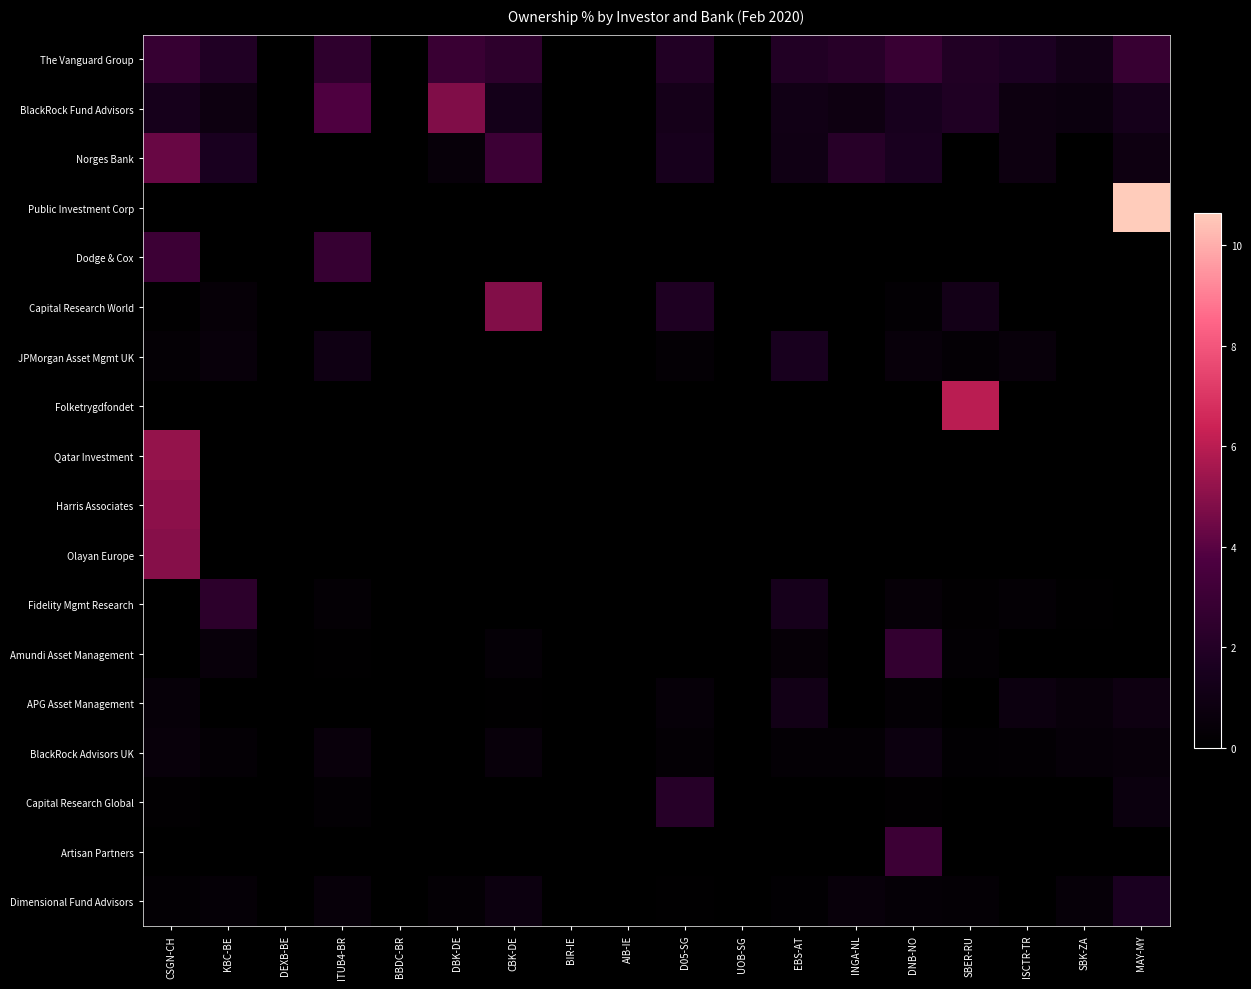

Reading left to right, transcribe all the data shown in this chart.

The Vanguard Group: CSGN-CH=2.8	KBC-BE=1.9	DEXB-BE=0.0	ITUB4-BR=2.5	BBDC-BR=0.0	DBK-DE=2.9	CBK-DE=2.4	BIR-IE=0.0	AIB-IE=0.0	D05-SG=1.9	UOB-SG=0.0	EBS-AT=1.9	INGA-NL=2.2	DNB-NO=2.9	SBER-RU=1.9	ISCTR-TR=1.7	SBK-ZA=1.1	MAY-MY=2.8
BlackRock Fund Advisors: CSGN-CH=1.4	KBC-BE=0.9	DEXB-BE=0.0	ITUB4-BR=3.7	BBDC-BR=0.0	DBK-DE=4.8	CBK-DE=1.3	BIR-IE=0.0	AIB-IE=0.0	D05-SG=1.3	UOB-SG=0.0	EBS-AT=1.1	INGA-NL=0.9	DNB-NO=1.5	SBER-RU=1.9	ISCTR-TR=0.9	SBK-ZA=0.7	MAY-MY=1.3
Norges Bank: CSGN-CH=4.3	KBC-BE=1.6	DEXB-BE=0.0	ITUB4-BR=0.0	BBDC-BR=0.0	DBK-DE=0.5	CBK-DE=3.0	BIR-IE=0.0	AIB-IE=0.0	D05-SG=1.4	UOB-SG=0.0	EBS-AT=1.0	INGA-NL=2.2	DNB-NO=1.6	SBER-RU=0.0	ISCTR-TR=0.8	SBK-ZA=0.0	MAY-MY=0.9
Public Investment Corp: CSGN-CH=0.0	KBC-BE=0.0	DEXB-BE=0.0	ITUB4-BR=0.0	BBDC-BR=0.0	DBK-DE=0.0	CBK-DE=0.0	BIR-IE=0.0	AIB-IE=0.0	D05-SG=0.0	UOB-SG=0.0	EBS-AT=0.0	INGA-NL=0.0	DNB-NO=0.0	SBER-RU=0.0	ISCTR-TR=0.0	SBK-ZA=0.0	MAY-MY=13.3
Dodge & Cox: CSGN-CH=3.1	KBC-BE=0.0	DEXB-BE=0.0	ITUB4-BR=2.8	BBDC-BR=0.0	DBK-DE=0.0	CBK-DE=0.0	BIR-IE=0.0	AIB-IE=0.0	D05-SG=0.0	UOB-SG=0.0	EBS-AT=0.0	INGA-NL=0.0	DNB-NO=0.0	SBER-RU=0.0	ISCTR-TR=0.0	SBK-ZA=0.0	MAY-MY=0.0
Capital Research World: CSGN-CH=0.1	KBC-BE=0.4	DEXB-BE=0.0	ITUB4-BR=0.0	BBDC-BR=0.0	DBK-DE=0.0	CBK-DE=4.8	BIR-IE=0.0	AIB-IE=0.0	D05-SG=1.8	UOB-SG=0.0	EBS-AT=0.0	INGA-NL=0.0	DNB-NO=0.2	SBER-RU=1.2	ISCTR-TR=0.0	SBK-ZA=0.0	MAY-MY=0.0
JPMorgan Asset Mgmt UK: CSGN-CH=0.2	KBC-BE=0.5	DEXB-BE=0.0	ITUB4-BR=1.0	BBDC-BR=0.0	DBK-DE=0.0	CBK-DE=0.0	BIR-IE=0.0	AIB-IE=0.0	D05-SG=0.3	UOB-SG=0.0	EBS-AT=1.5	INGA-NL=0.0	DNB-NO=0.6	SBER-RU=0.3	ISCTR-TR=0.6	SBK-ZA=0.0	MAY-MY=0.0
Folketrygdfondet: CSGN-CH=0.0	KBC-BE=0.0	DEXB-BE=0.0	ITUB4-BR=0.0	BBDC-BR=0.0	DBK-DE=0.0	CBK-DE=0.0	BIR-IE=0.0	AIB-IE=0.0	D05-SG=0.0	UOB-SG=0.0	EBS-AT=0.0	INGA-NL=0.0	DNB-NO=0.0	SBER-RU=6.0	ISCTR-TR=0.0	SBK-ZA=0.0	MAY-MY=0.0
Qatar Investment: CSGN-CH=5.2	KBC-BE=0.0	DEXB-BE=0.0	ITUB4-BR=0.0	BBDC-BR=0.0	DBK-DE=0.0	CBK-DE=0.0	BIR-IE=0.0	AIB-IE=0.0	D05-SG=0.0	UOB-SG=0.0	EBS-AT=0.0	INGA-NL=0.0	DNB-NO=0.0	SBER-RU=0.0	ISCTR-TR=0.0	SBK-ZA=0.0	MAY-MY=0.0
Harris Associates: CSGN-CH=5.1	KBC-BE=0.0	DEXB-BE=0.0	ITUB4-BR=0.0	BBDC-BR=0.0	DBK-DE=0.0	CBK-DE=0.0	BIR-IE=0.0	AIB-IE=0.0	D05-SG=0.0	UOB-SG=0.0	EBS-AT=0.0	INGA-NL=0.0	DNB-NO=0.0	SBER-RU=0.0	ISCTR-TR=0.0	SBK-ZA=0.0	MAY-MY=0.0
Olayan Europe: CSGN-CH=4.9	KBC-BE=0.0	DEXB-BE=0.0	ITUB4-BR=0.0	BBDC-BR=0.0	DBK-DE=0.0	CBK-DE=0.0	BIR-IE=0.0	AIB-IE=0.0	D05-SG=0.0	UOB-SG=0.0	EBS-AT=0.0	INGA-NL=0.0	DNB-NO=0.0	SBER-RU=0.0	ISCTR-TR=0.0	SBK-ZA=0.0	MAY-MY=0.0
Fidelity Mgmt Research: CSGN-CH=0.0	KBC-BE=2.4	DEXB-BE=0.0	ITUB4-BR=0.3	BBDC-BR=0.0	DBK-DE=0.0	CBK-DE=0.1	BIR-IE=0.0	AIB-IE=0.0	D05-SG=0.0	UOB-SG=0.0	EBS-AT=1.4	INGA-NL=0.0	DNB-NO=0.4	SBER-RU=0.1	ISCTR-TR=0.3	SBK-ZA=0.1	MAY-MY=0.0
Amundi Asset Management: CSGN-CH=0.0	KBC-BE=0.5	DEXB-BE=0.0	ITUB4-BR=0.1	BBDC-BR=0.0	DBK-DE=0.0	CBK-DE=0.4	BIR-IE=0.0	AIB-IE=0.0	D05-SG=0.0	UOB-SG=0.0	EBS-AT=0.4	INGA-NL=0.0	DNB-NO=2.7	SBER-RU=0.2	ISCTR-TR=0.1	SBK-ZA=0.0	MAY-MY=0.1
APG Asset Management: CSGN-CH=0.4	KBC-BE=0.0	DEXB-BE=0.0	ITUB4-BR=0.0	BBDC-BR=0.0	DBK-DE=0.0	CBK-DE=0.1	BIR-IE=0.0	AIB-IE=0.0	D05-SG=0.5	UOB-SG=0.0	EBS-AT=1.1	INGA-NL=0.0	DNB-NO=0.3	SBER-RU=0.0	ISCTR-TR=0.8	SBK-ZA=0.5	MAY-MY=0.9
BlackRock Advisors UK: CSGN-CH=0.5	KBC-BE=0.3	DEXB-BE=0.0	ITUB4-BR=0.6	BBDC-BR=0.0	DBK-DE=0.0	CBK-DE=0.5	BIR-IE=0.0	AIB-IE=0.0	D05-SG=0.3	UOB-SG=0.0	EBS-AT=0.3	INGA-NL=0.3	DNB-NO=0.8	SBER-RU=0.2	ISCTR-TR=0.2	SBK-ZA=0.4	MAY-MY=0.5
Capital Research Global: CSGN-CH=0.1	KBC-BE=0.0	DEXB-BE=0.0	ITUB4-BR=0.2	BBDC-BR=0.0	DBK-DE=0.0	CBK-DE=0.0	BIR-IE=0.0	AIB-IE=0.0	D05-SG=2.1	UOB-SG=0.0	EBS-AT=0.0	INGA-NL=0.0	DNB-NO=0.2	SBER-RU=0.0	ISCTR-TR=0.0	SBK-ZA=0.0	MAY-MY=0.7
Artisan Partners: CSGN-CH=0.0	KBC-BE=0.0	DEXB-BE=0.0	ITUB4-BR=0.0	BBDC-BR=0.0	DBK-DE=0.0	CBK-DE=0.0	BIR-IE=0.0	AIB-IE=0.0	D05-SG=0.0	UOB-SG=0.0	EBS-AT=0.0	INGA-NL=0.0	DNB-NO=3.1	SBER-RU=0.0	ISCTR-TR=0.0	SBK-ZA=0.0	MAY-MY=0.0
Dimensional Fund Advisors: CSGN-CH=0.2	KBC-BE=0.3	DEXB-BE=0.0	ITUB4-BR=0.5	BBDC-BR=0.0	DBK-DE=0.3	CBK-DE=0.8	BIR-IE=0.0	AIB-IE=0.0	D05-SG=0.1	UOB-SG=0.0	EBS-AT=0.2	INGA-NL=0.6	DNB-NO=0.4	SBER-RU=0.3	ISCTR-TR=0.0	SBK-ZA=0.4	MAY-MY=1.6